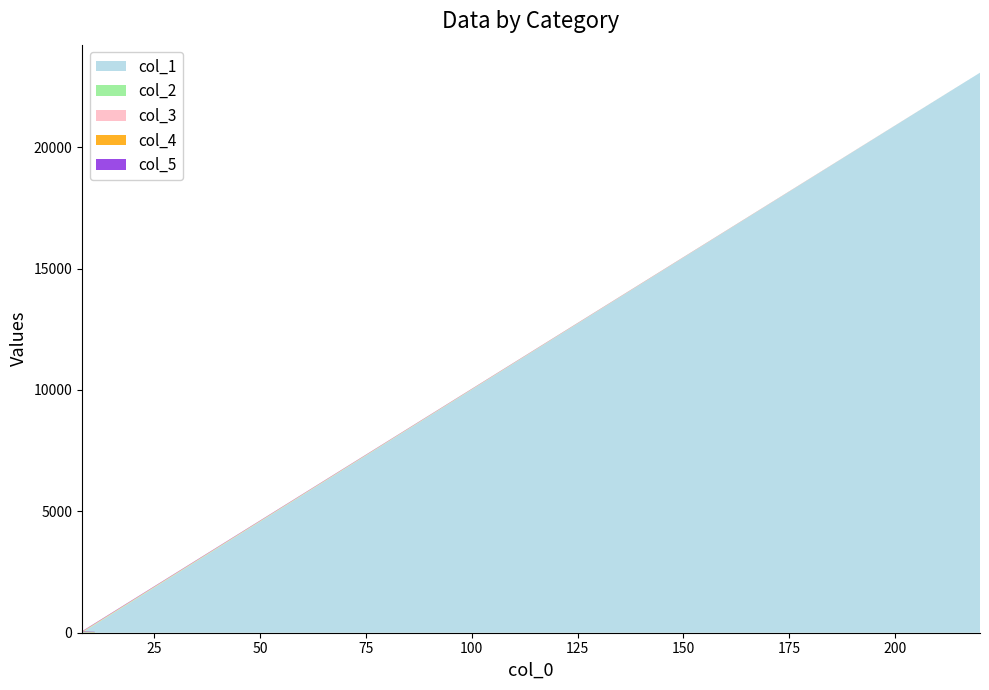

Reading right to left, what are all the values shown in this chart?

col_1: 23067	0	0	0
col_2: 0	17	11	26
col_3: 0	14	10	25
col_4: 0	15	9	30
col_5: 0	16	8	24